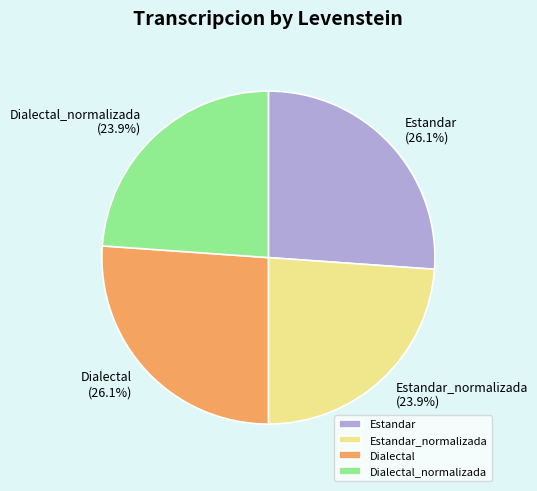

Count the number of slices in the pie.

4